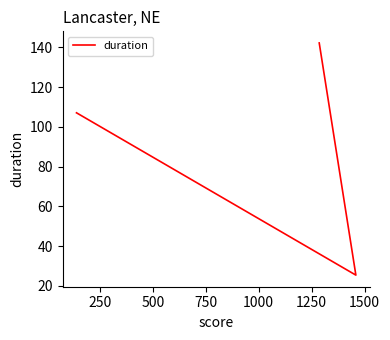

What is the smallest value displayed?

25.4